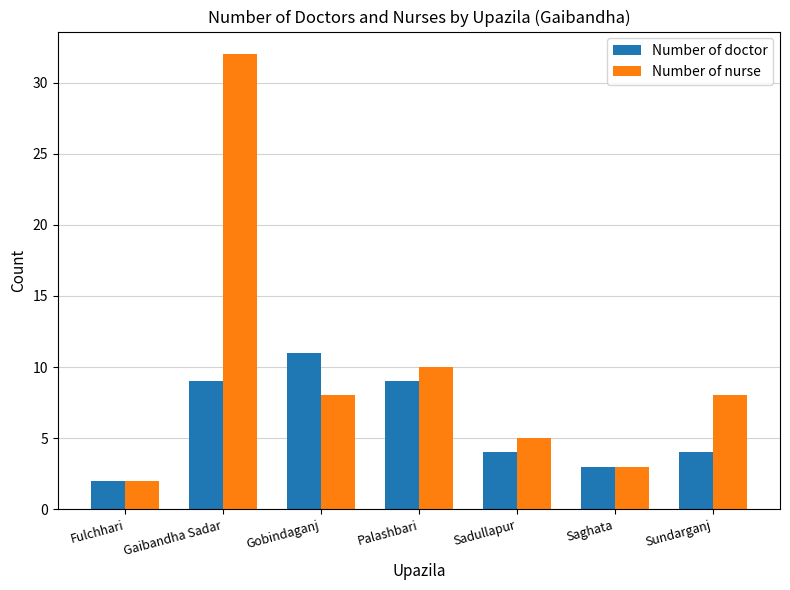

Rank the series by their average value, from highest to lowest.

Number of nurse, Number of doctor